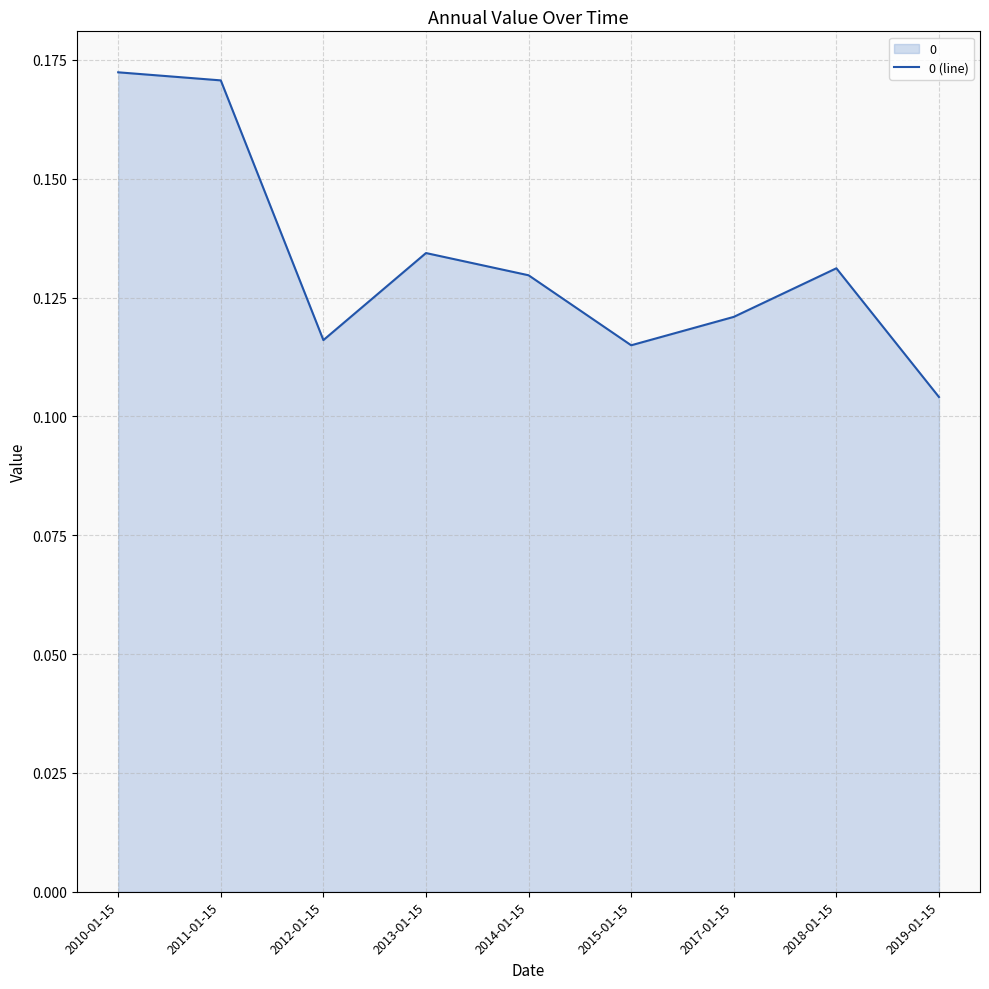

How many distinct data groups are displayed?

1